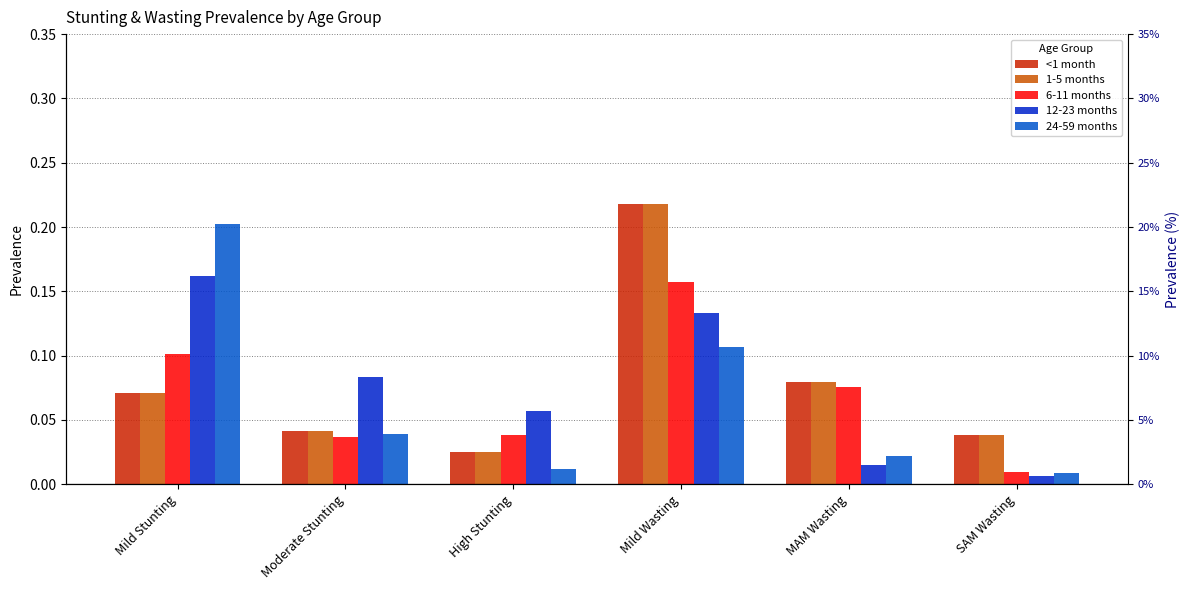

What is the label of the 2nd bar from the left?

Moderate Stunting